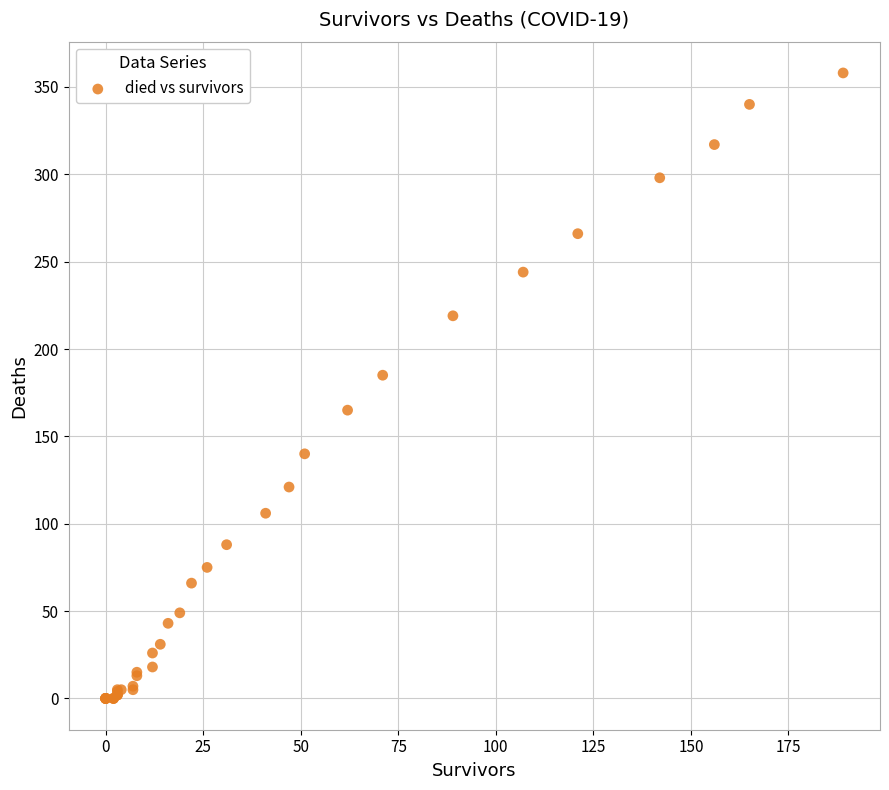

What Y value in the scatter plot is closest to 179?

185